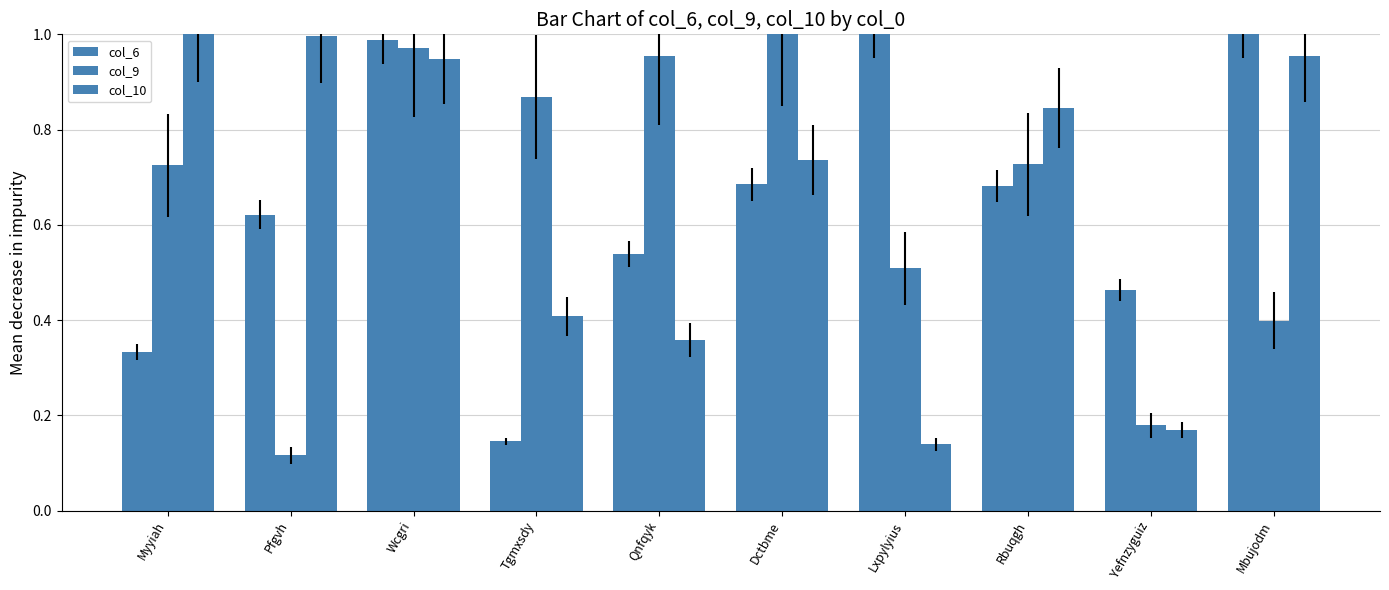

How many distinct data groups are displayed?

3